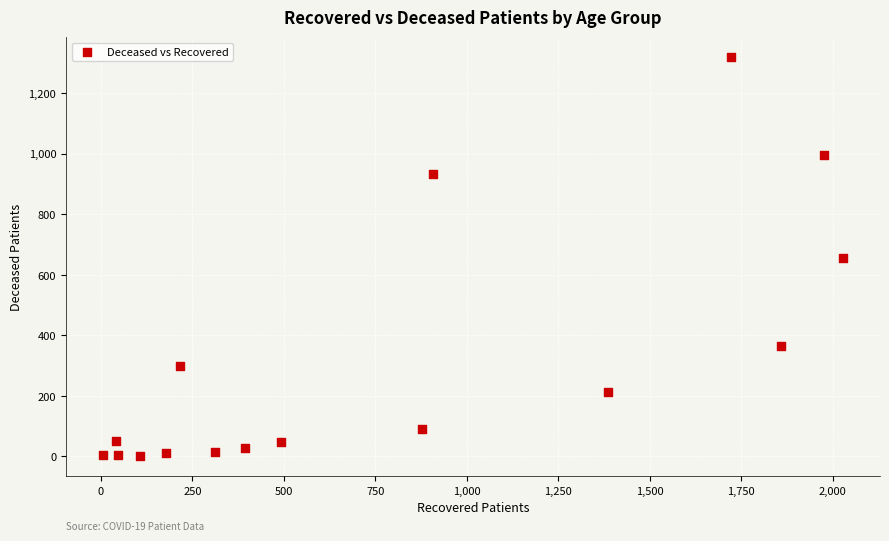

What is the range of Y values (max minus min)?

1319